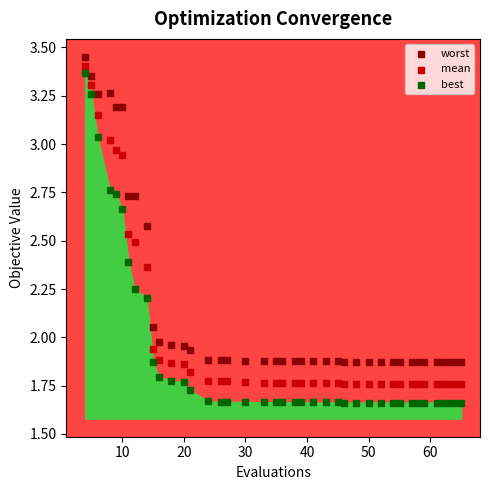

Which series has the widest spread of Y values?

best